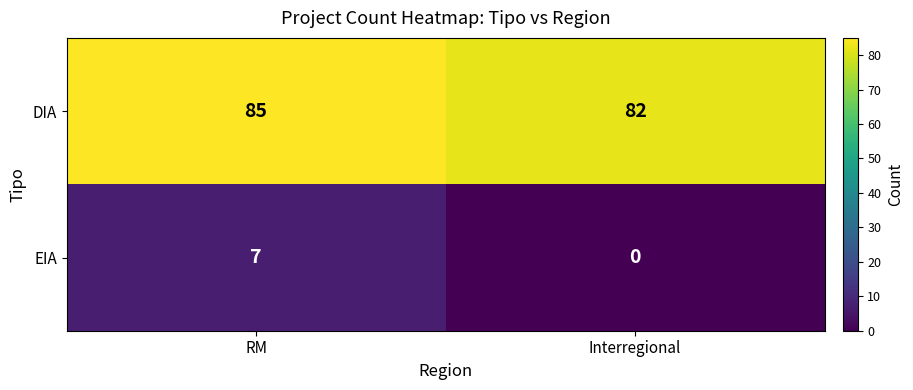

Where is DIA nearest to the value 83?

Interregional